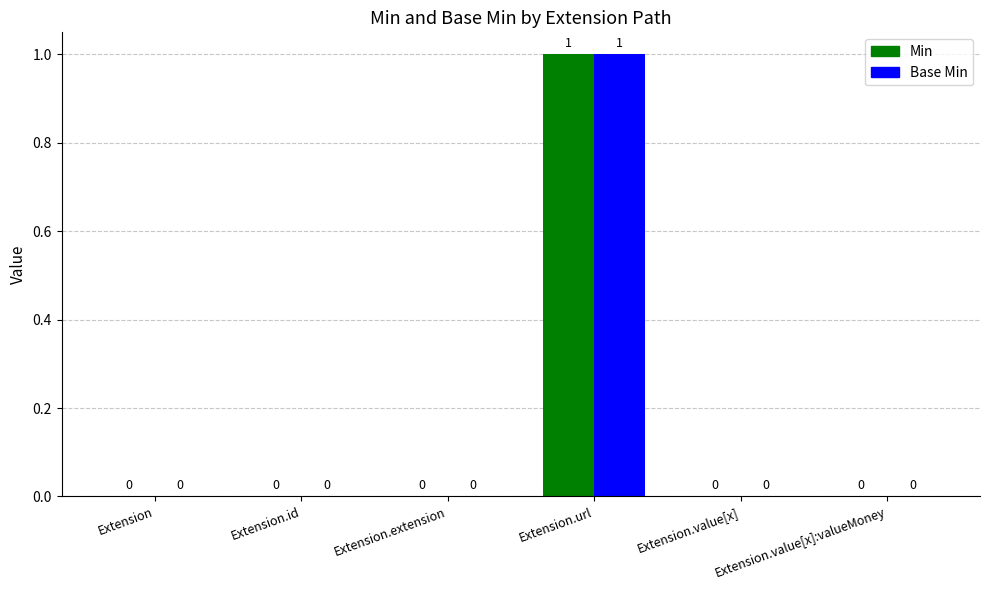

The Base Min series shows 0 at Extension. True or false?

True